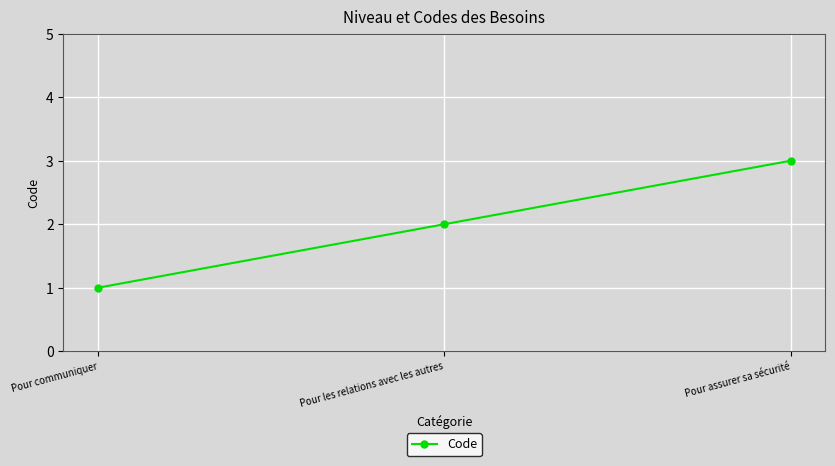

What is the label of the 1st point from the right?

Pour assurer sa sécurité